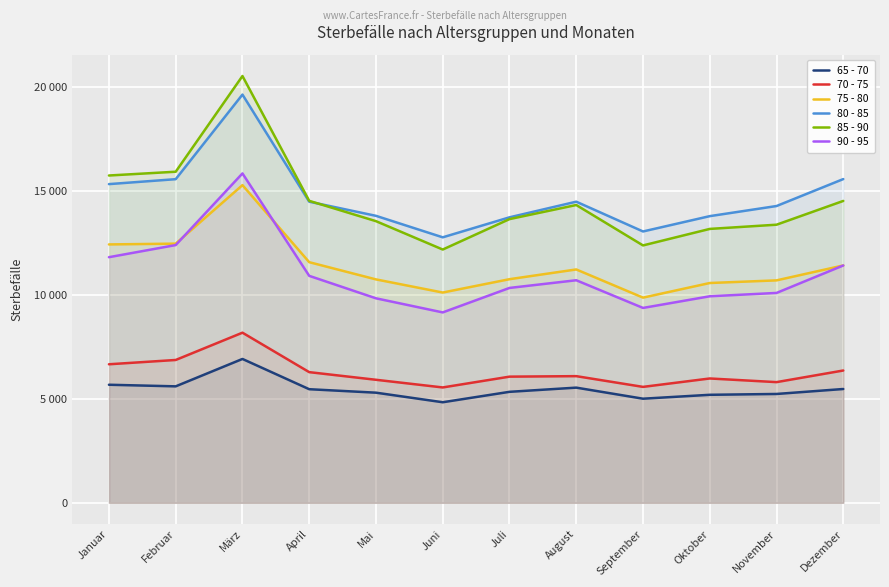

Read the 65 - 70 value at Juli.

5344